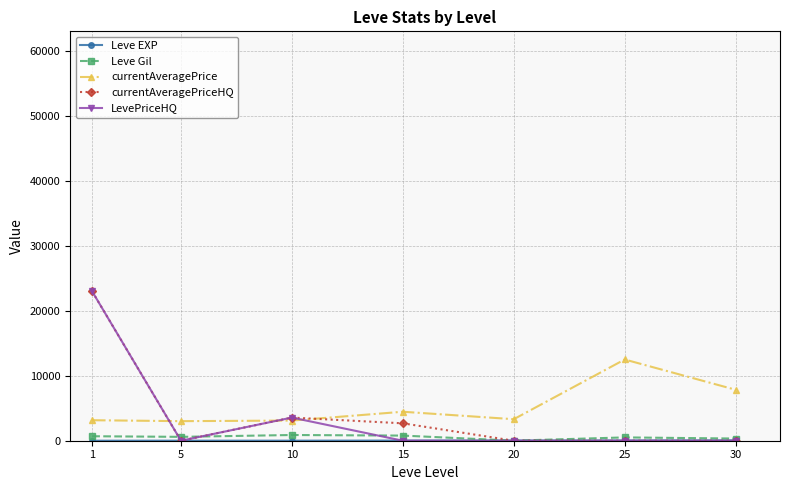

What is the greatest value displayed?

22965.5